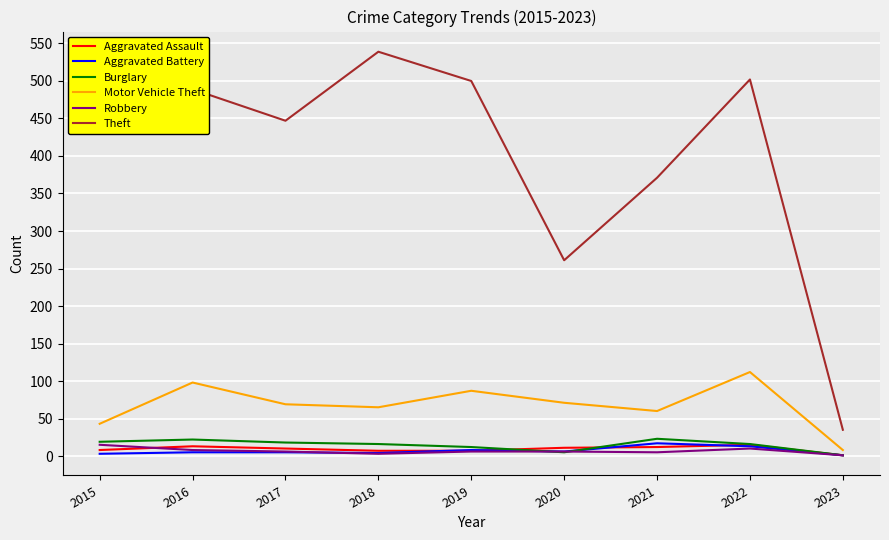

What is the greatest value displayed?

539